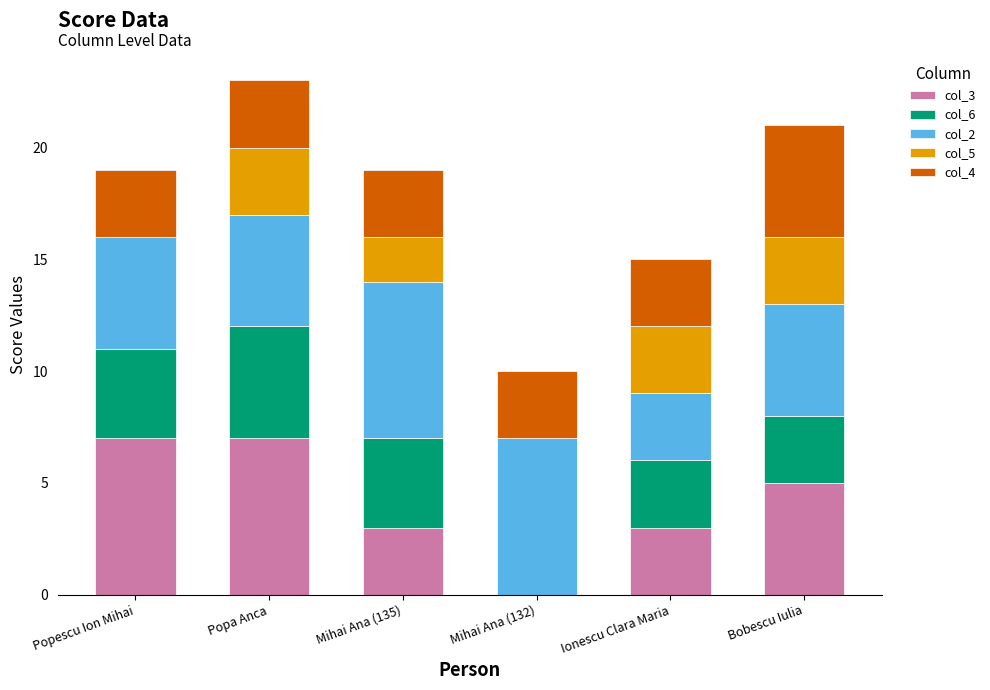

What is the total value across all series at Ionescu Clara Maria?

15